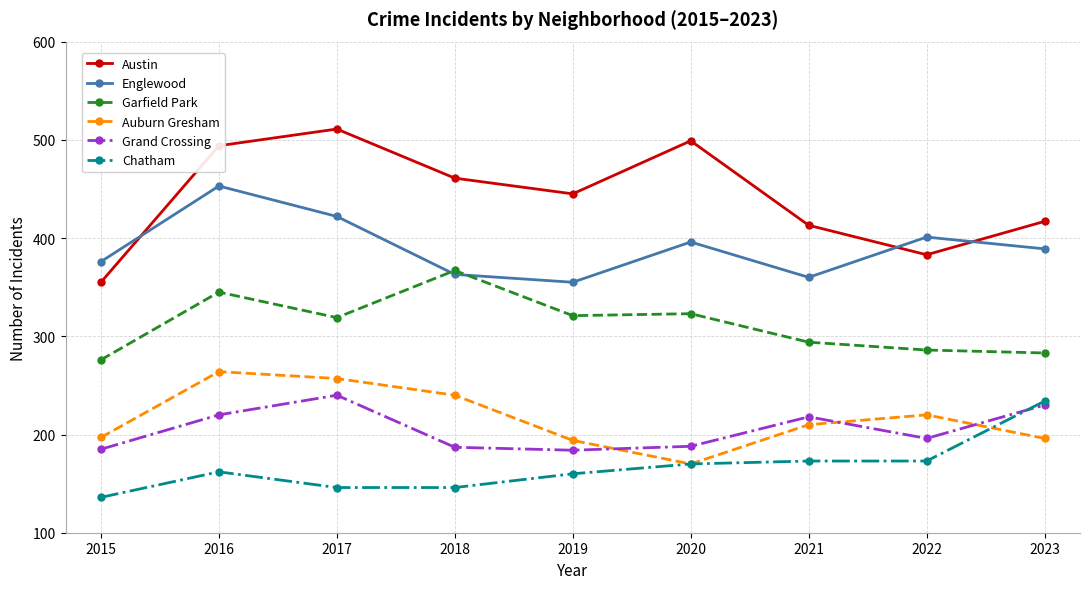

What is the difference between the highest and lowest values at 2020?

329